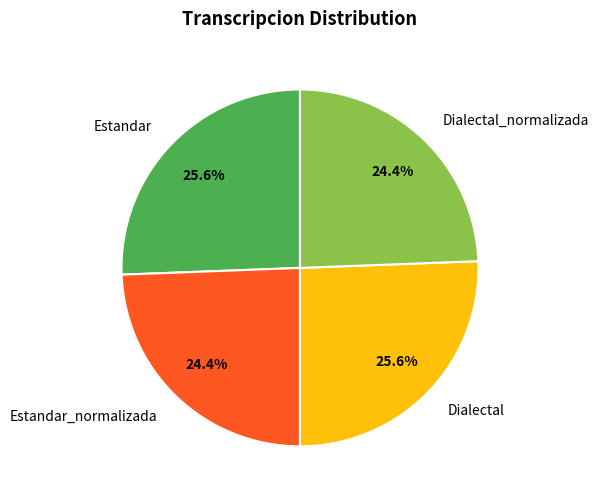

The Dialectal_normalizada slice represents 24% of the pie. True or false?

True